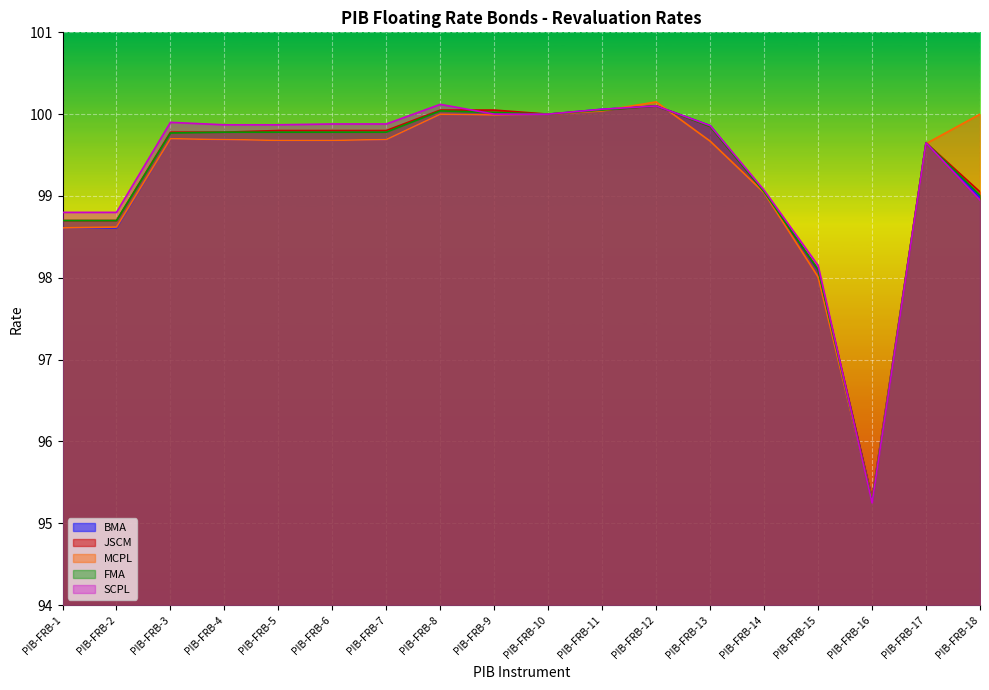

What is the value of the SCPL point at the 9th from the left?

100.0